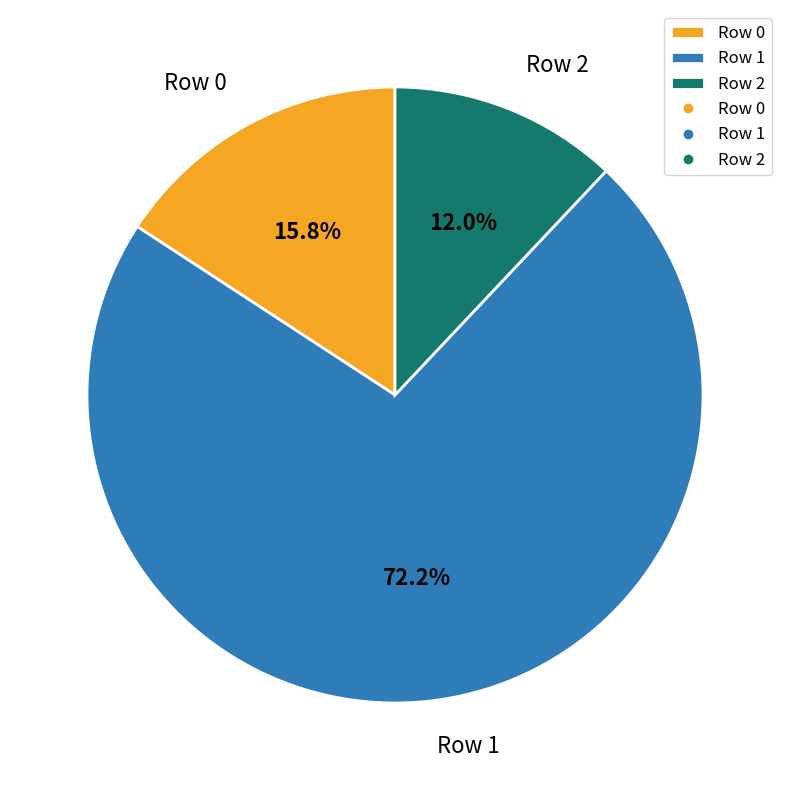

What is the majority slice?

Row 1